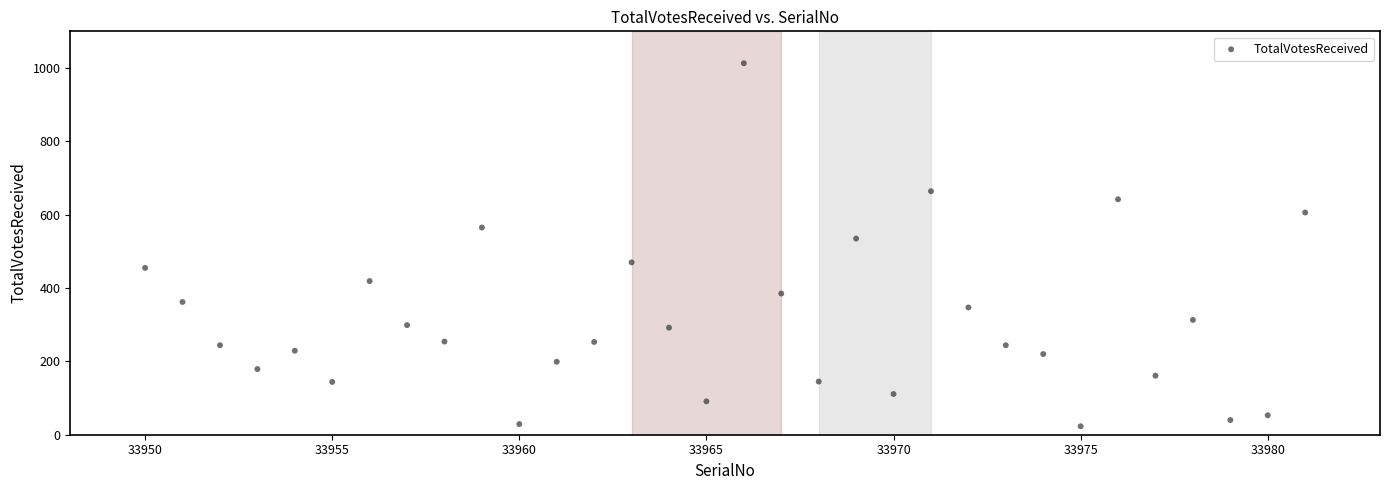

What is the range of X values (max minus min)?

31